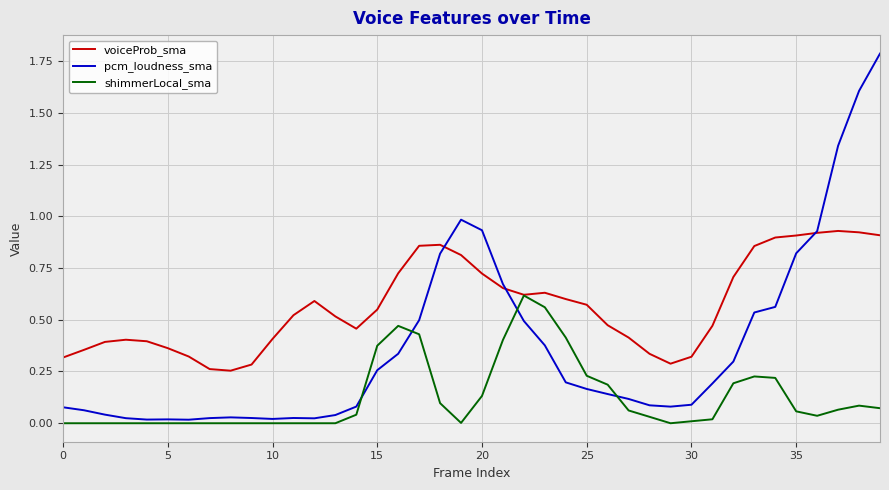

What is the highest value of the pcm_loudness_sma series?

1.8